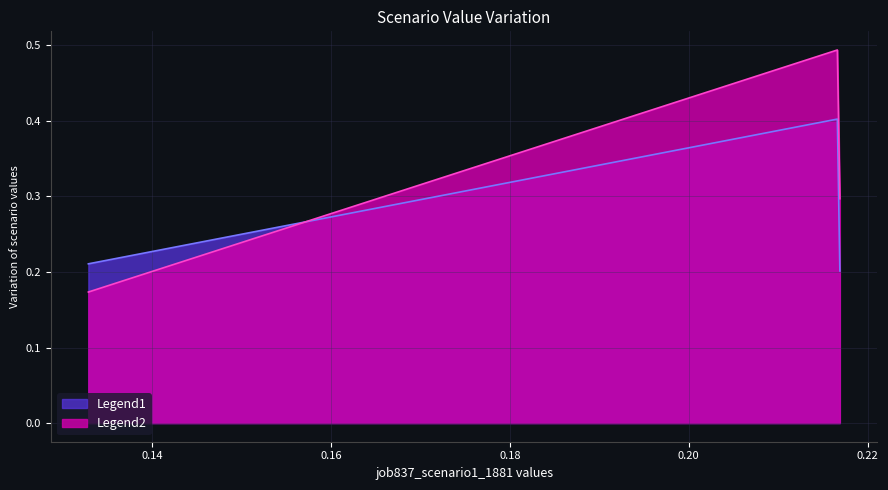

Which series has the largest total across all categories?

Legend2